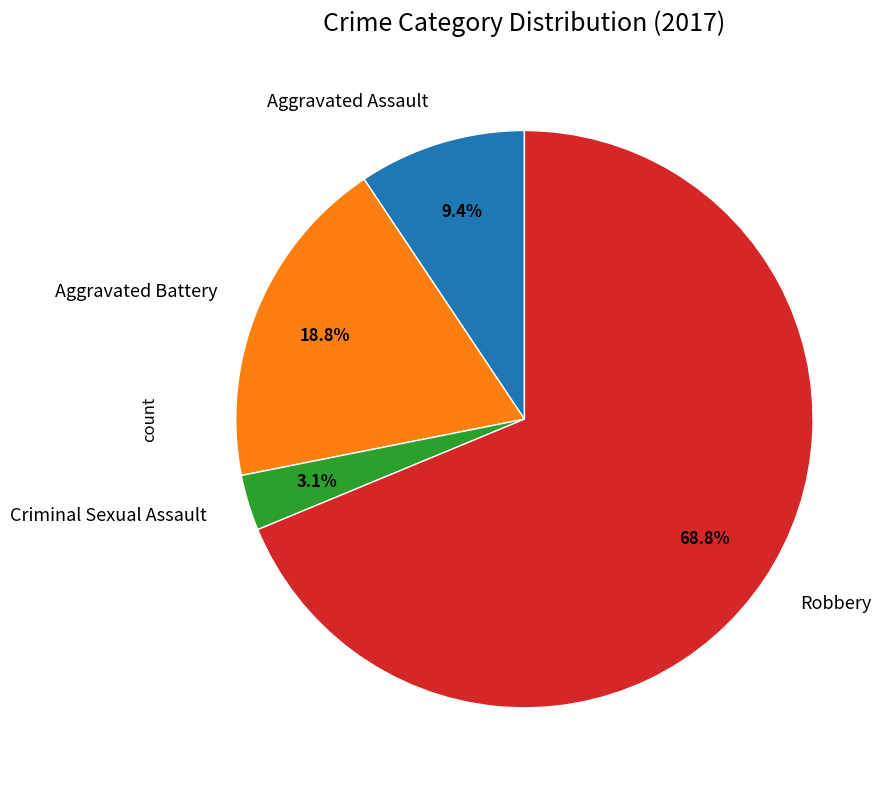

Is there a majority slice in this chart?

Yes